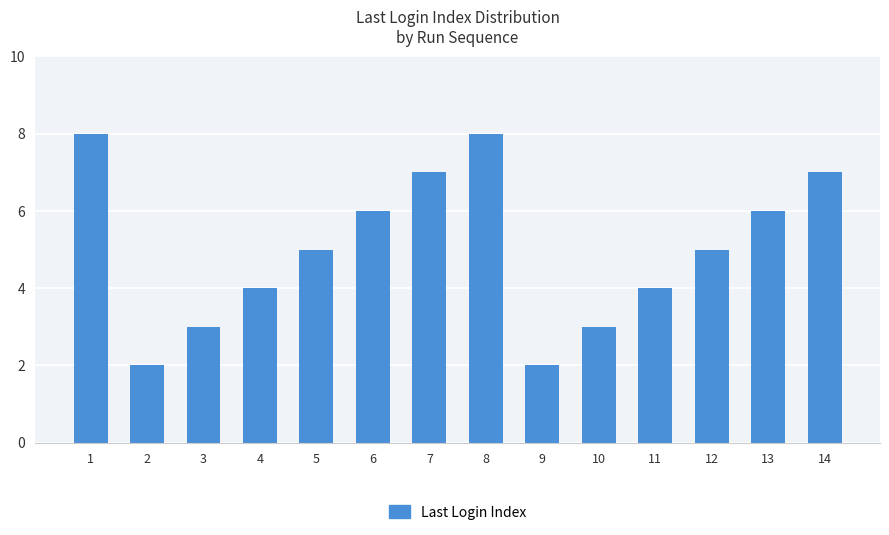

How many data points does each series have?

14